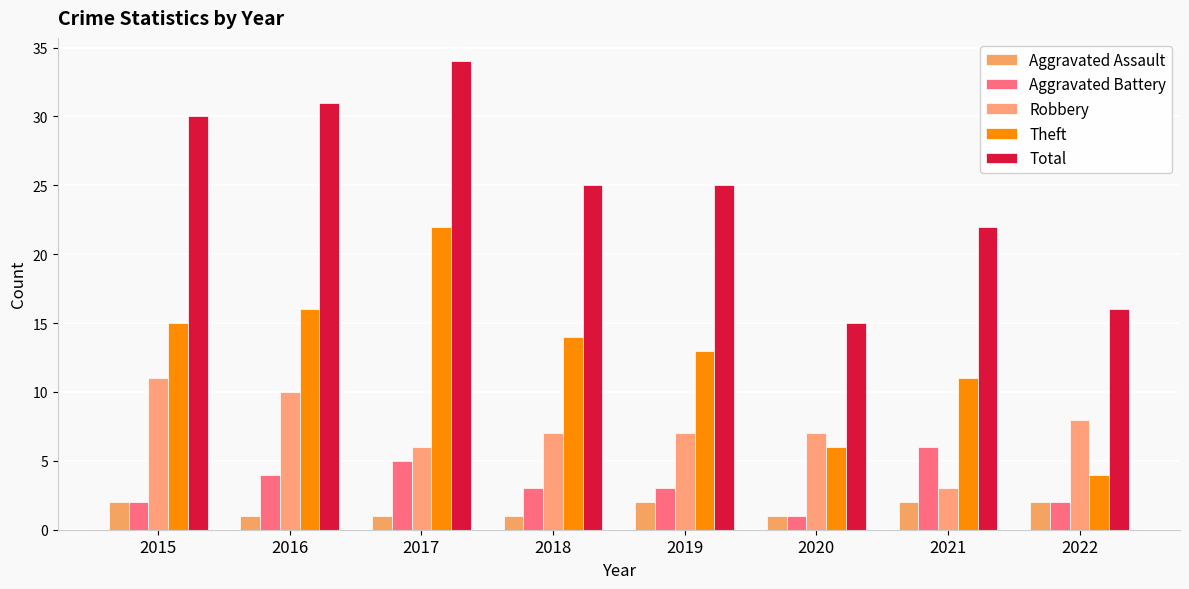

Is the value of Theft at 2021 greater than the value of Total at 2022?

No